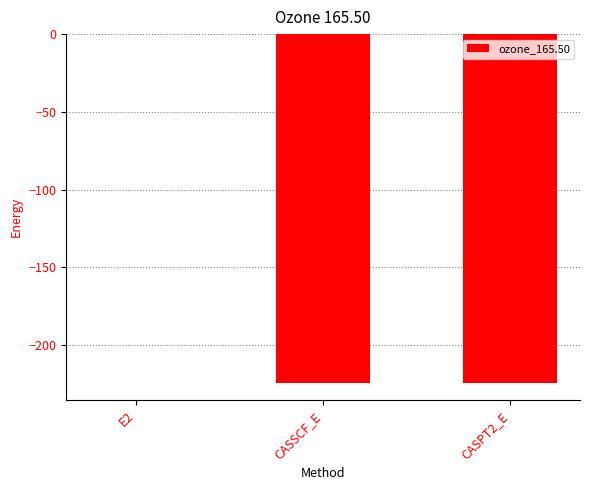

Which category has the highest value across all series?

E2